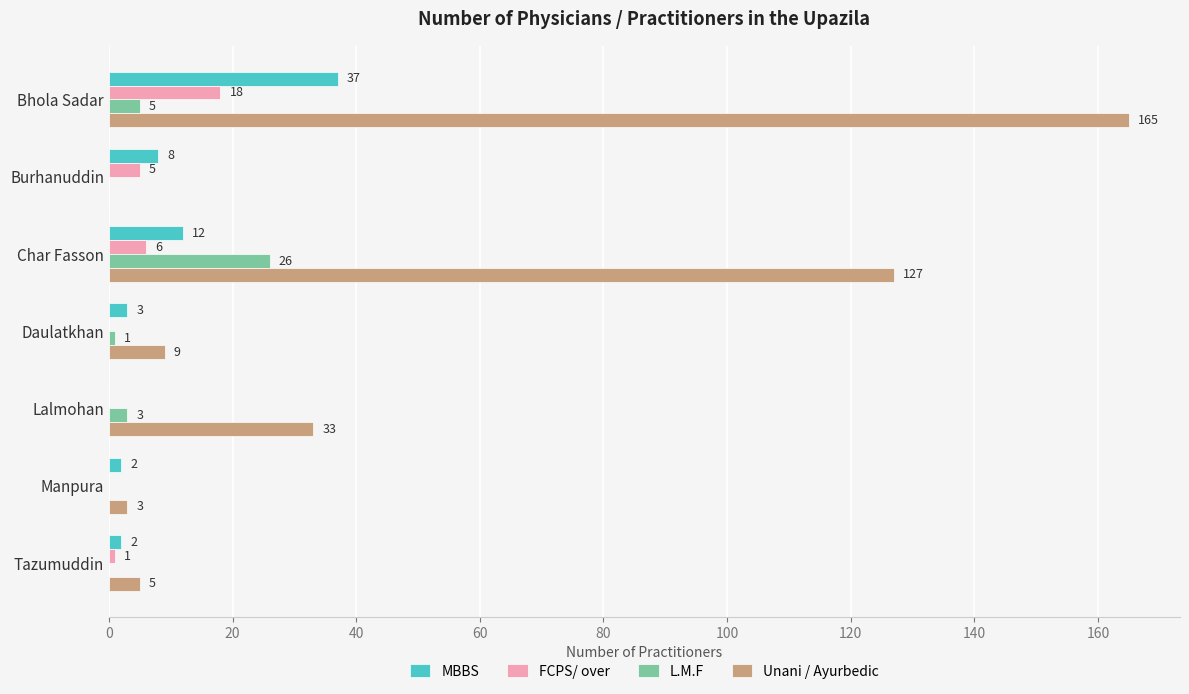

The value of FCPS/ over at Daulatkhan is 0. True or false?

True